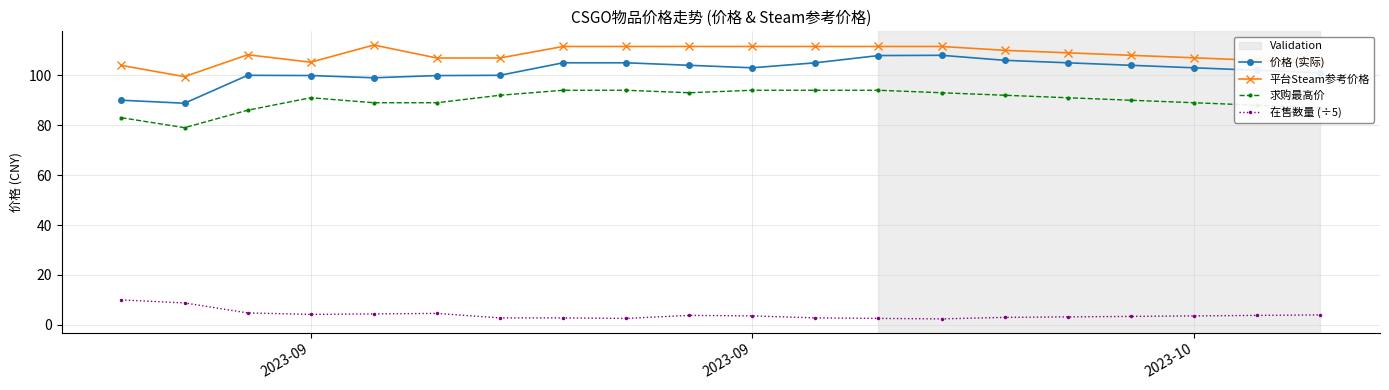

What is the sum of all 在售数量 (÷5) values?

81.2